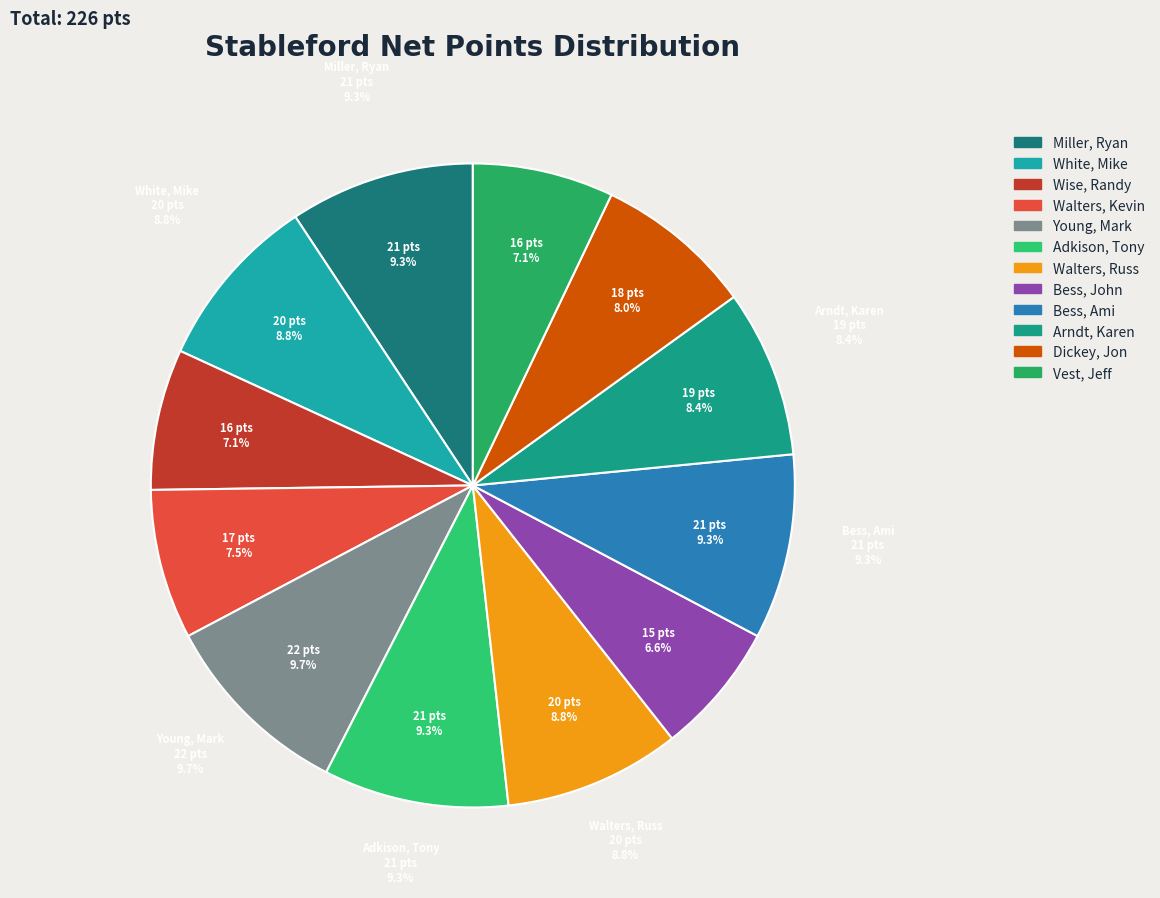

To the nearest percent, what is the difference between the largest and smallest slice percentages?

3%